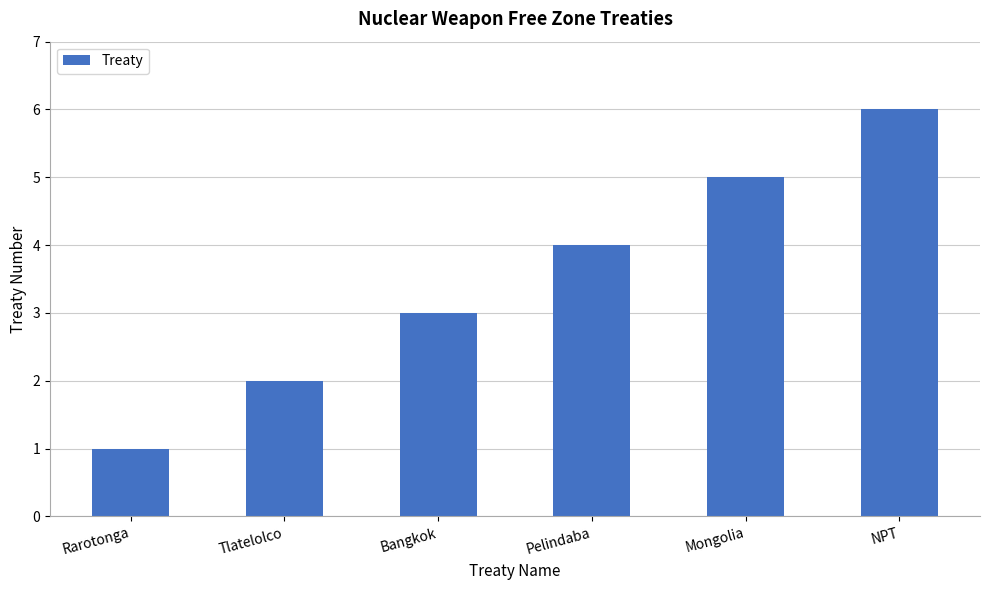

What position from the right is Tlatelolco?

5